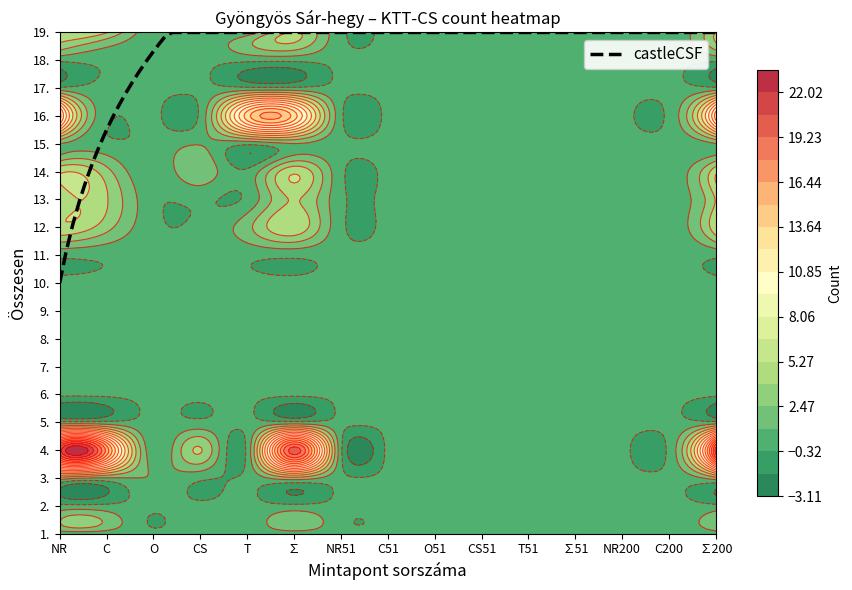

The 14 series shows 0 at 8. True or false?

True